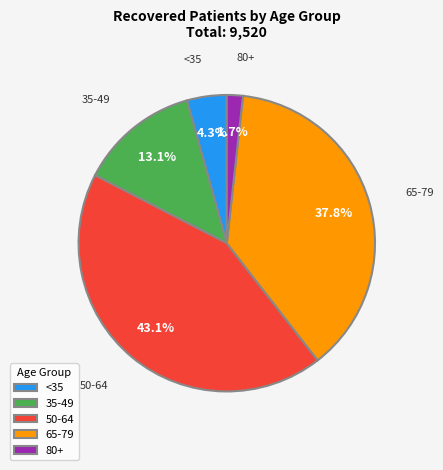

Combined, do 65-79 and 80+ account for over 50%?

No